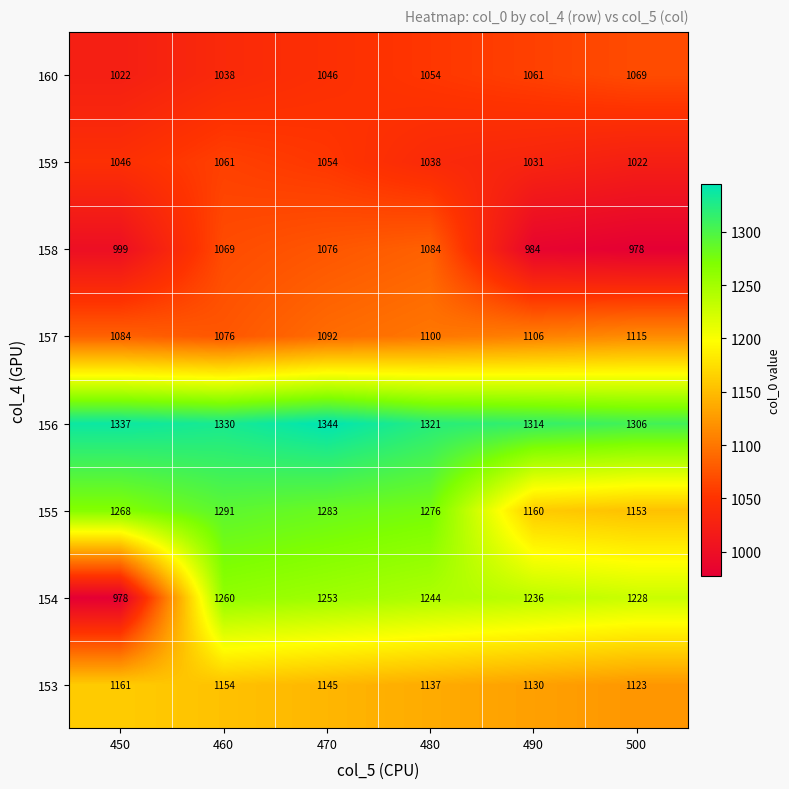

What is the difference between the highest and lowest values at 480?

283